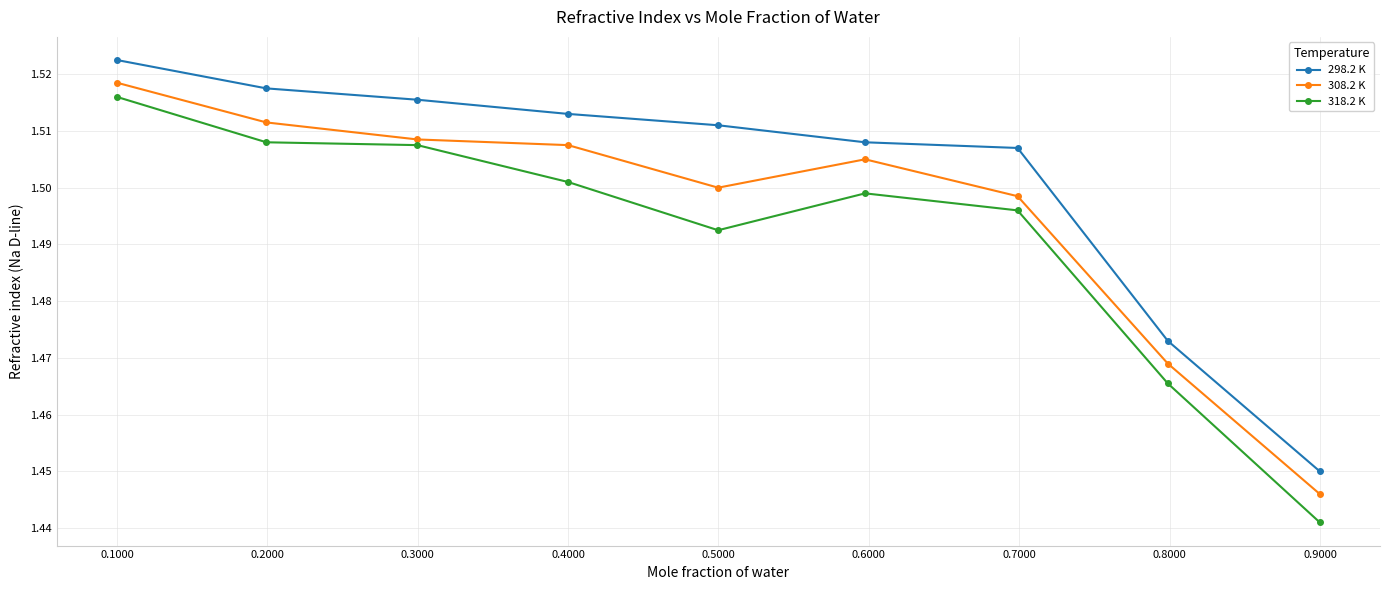

Which series has the largest range (max minus min)?

318.2 K